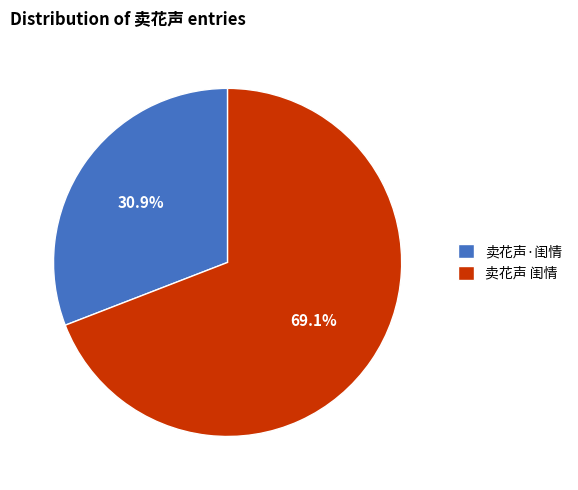

The 卖花声 闺情 slice represents 69% of the pie. True or false?

True